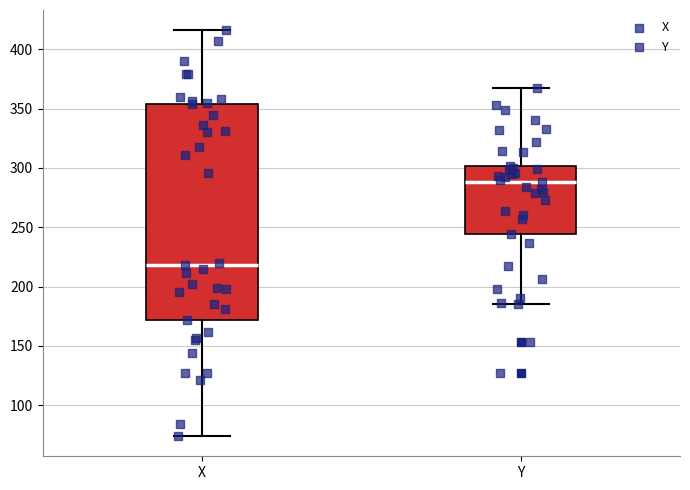

Where is the lower edge of the box for X on the y-axis? The values are not printed on the chart, so give them approximately, as read against the axis.

170